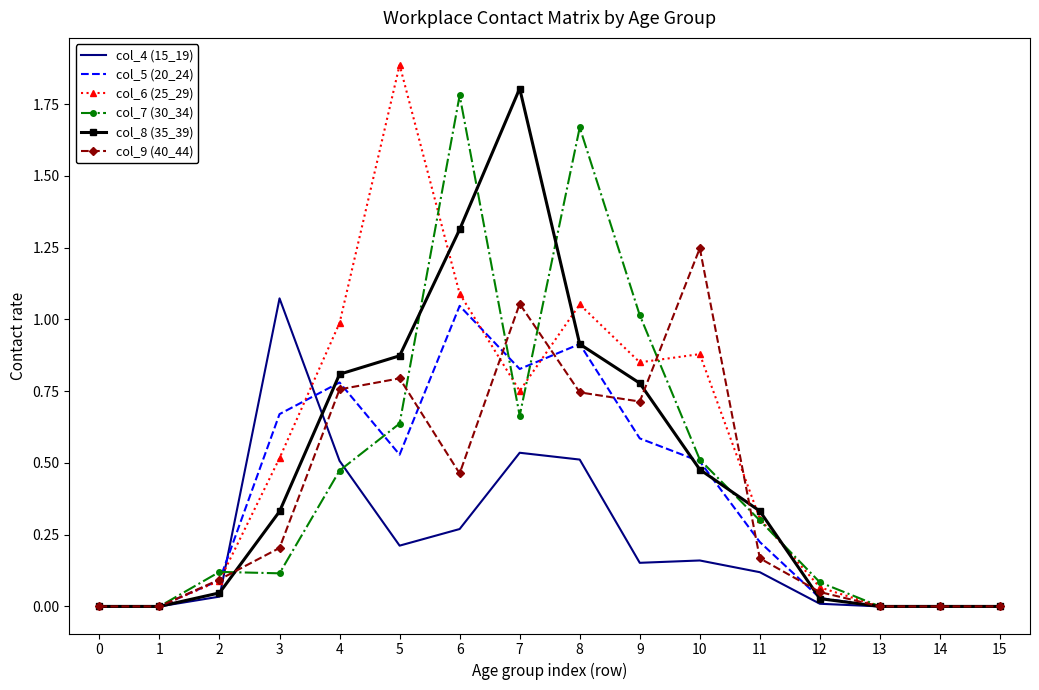

Is it true that col_4 (15_19) equals -0.4 at 1?

False